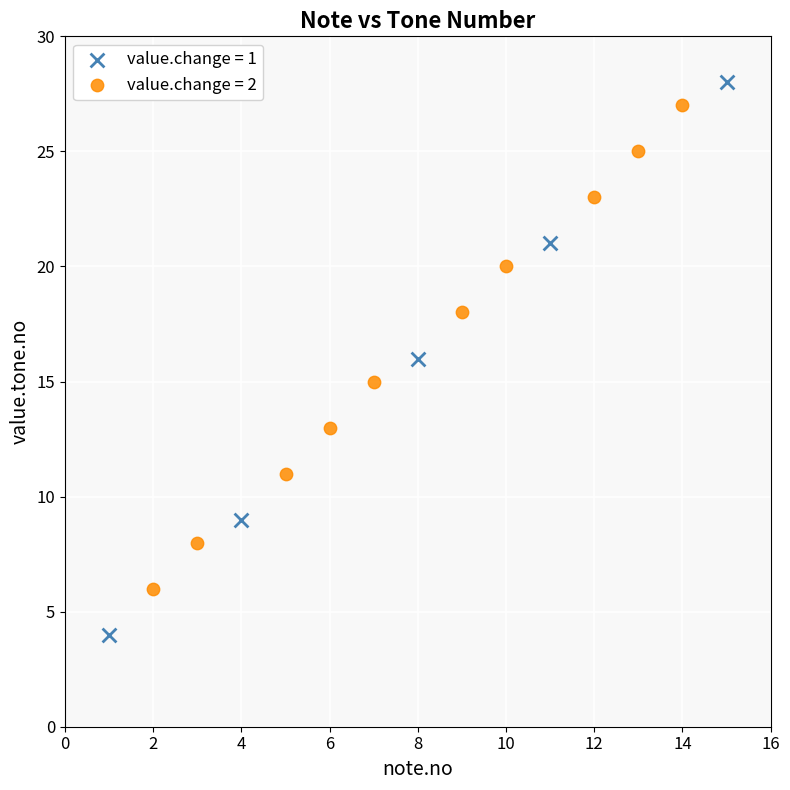

Which series contains the lowest Y value?

value.change = 1